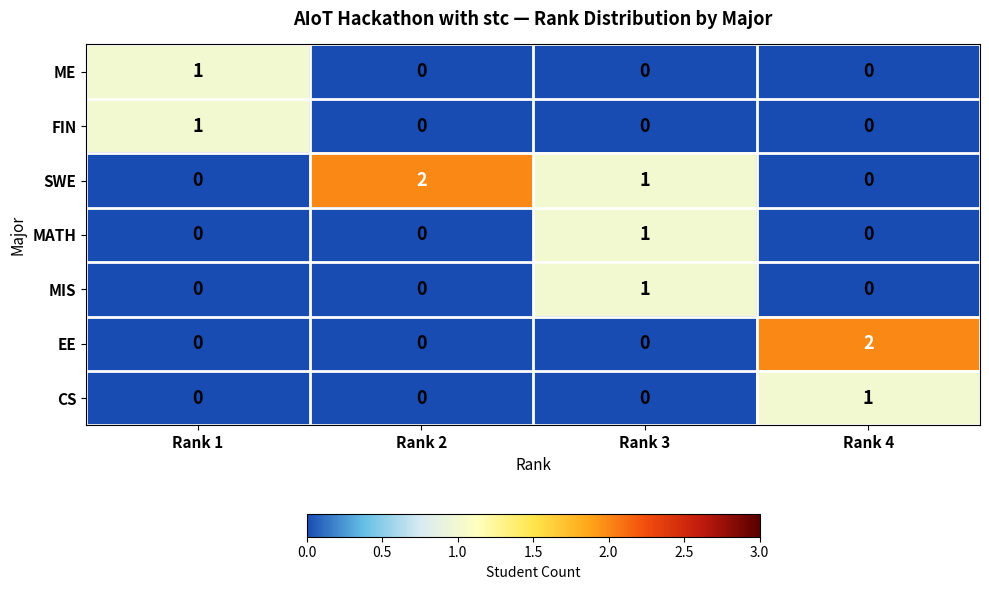

What is the total value across all series at Rank 1?

2